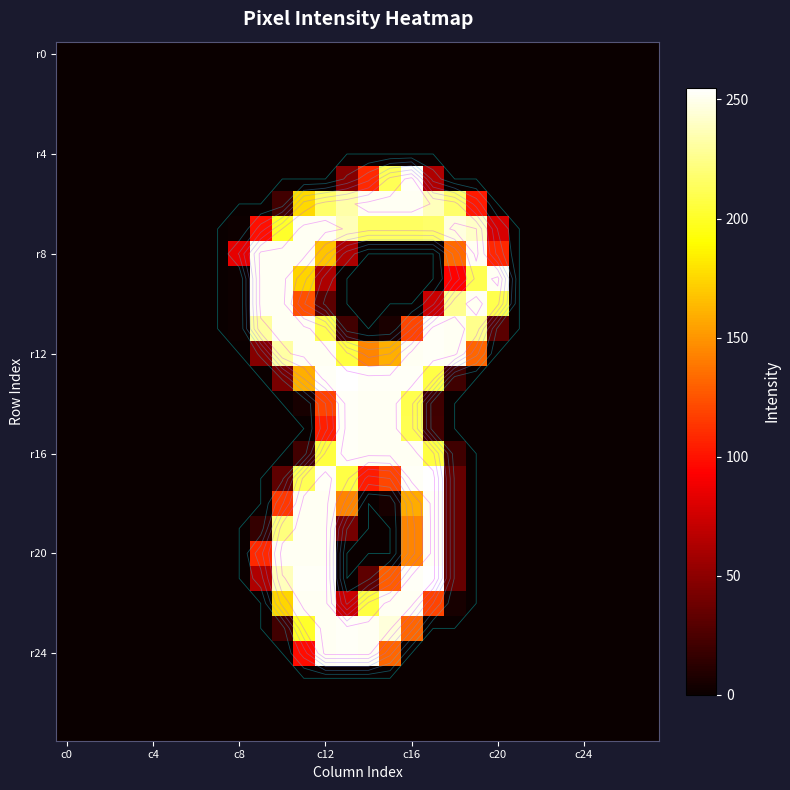

Count the number of data series in this chart.

28